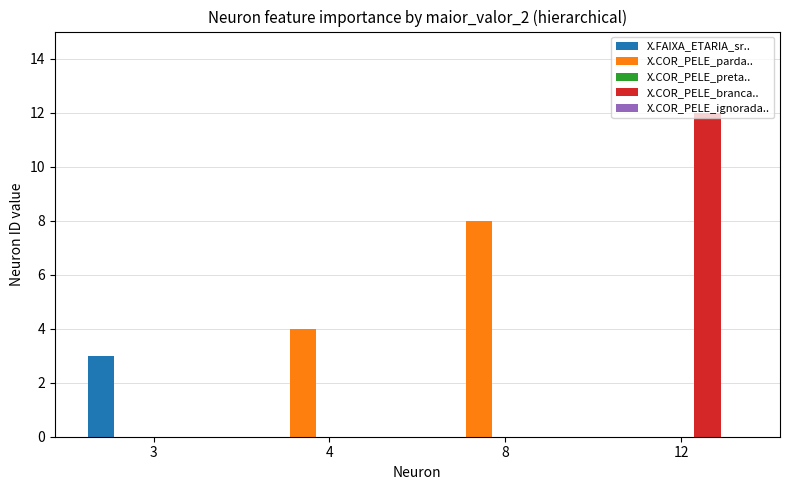

What is the spread (max minus min) of values at 8?

8